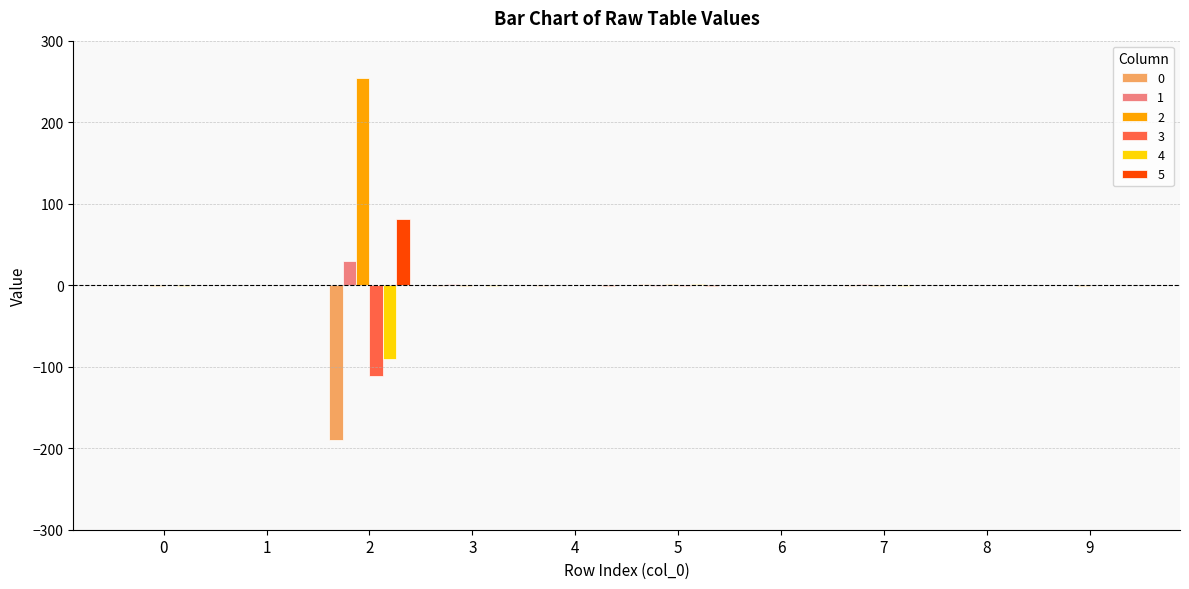

What is the greatest value displayed?

254.7